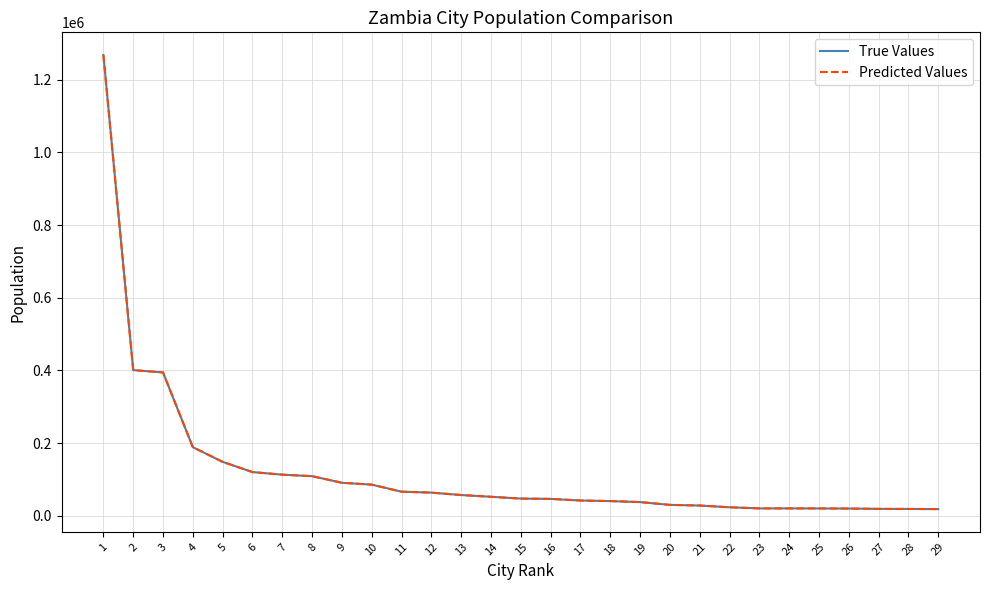

Does the chart display data point markers on the line(s)?

No